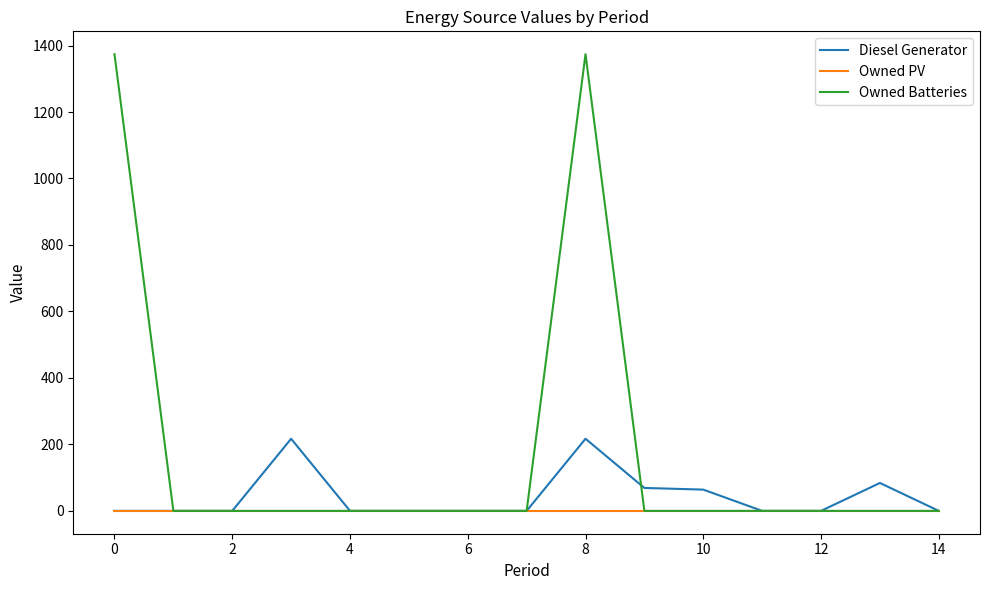

In Diesel Generator, how many points are higher than both neighbors (excluding endpoints)?

3